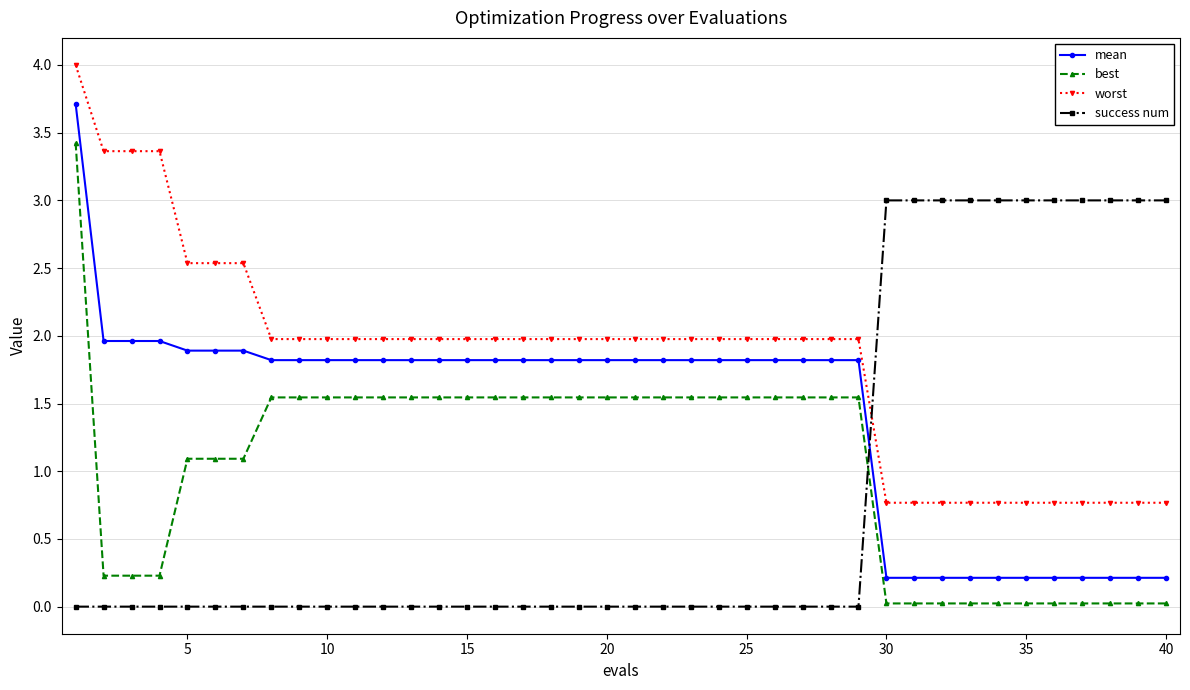

What is the highest value of the mean series?

3.7